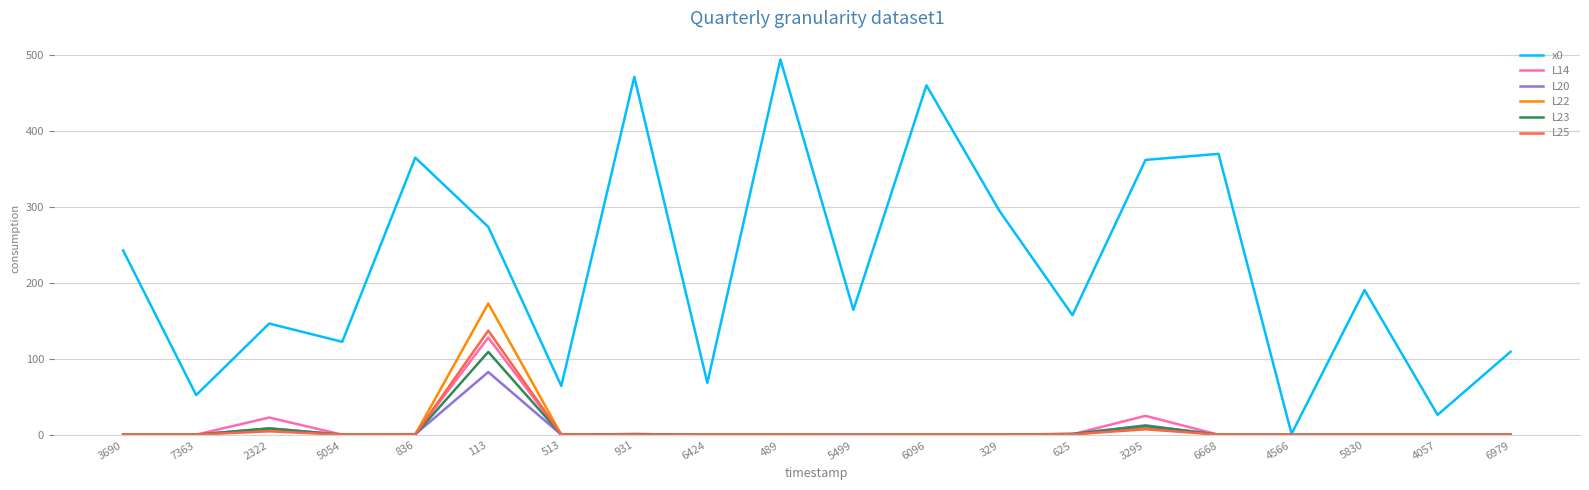

At which category is the sum across all series the highest?

113